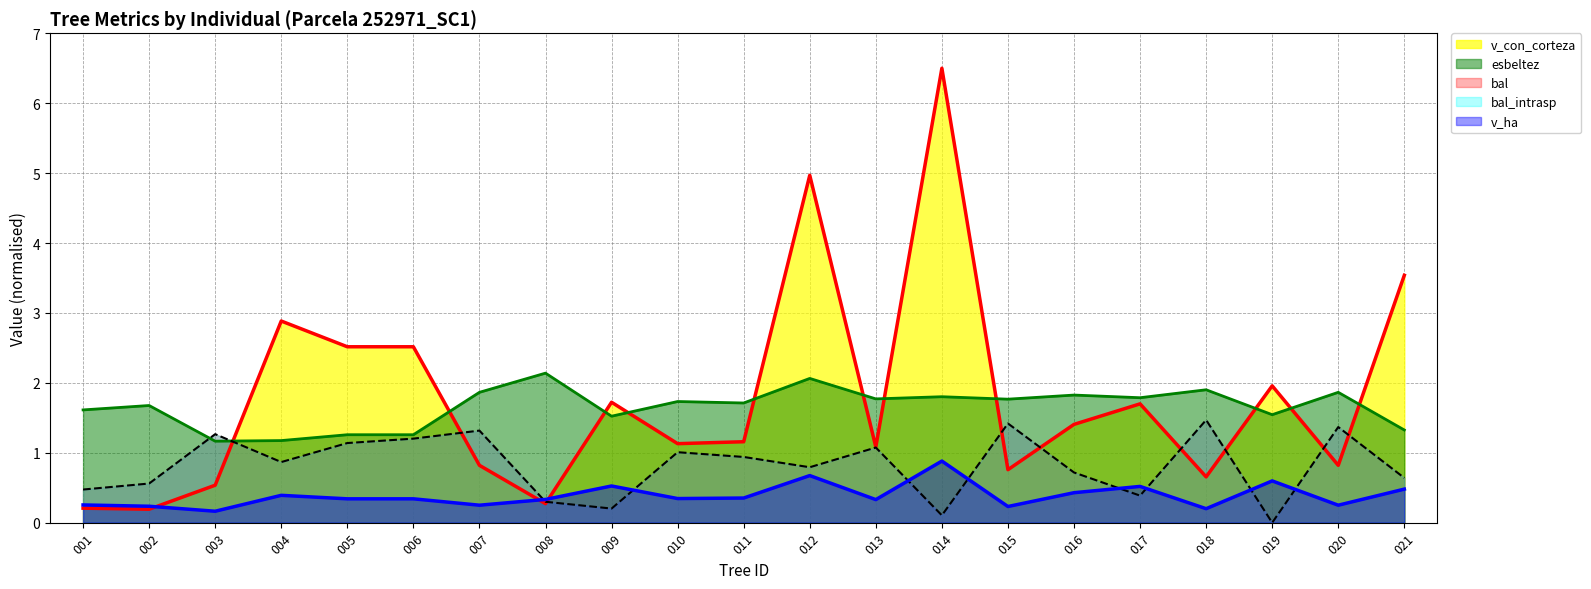

At which category is the sum across all series the highest?

014